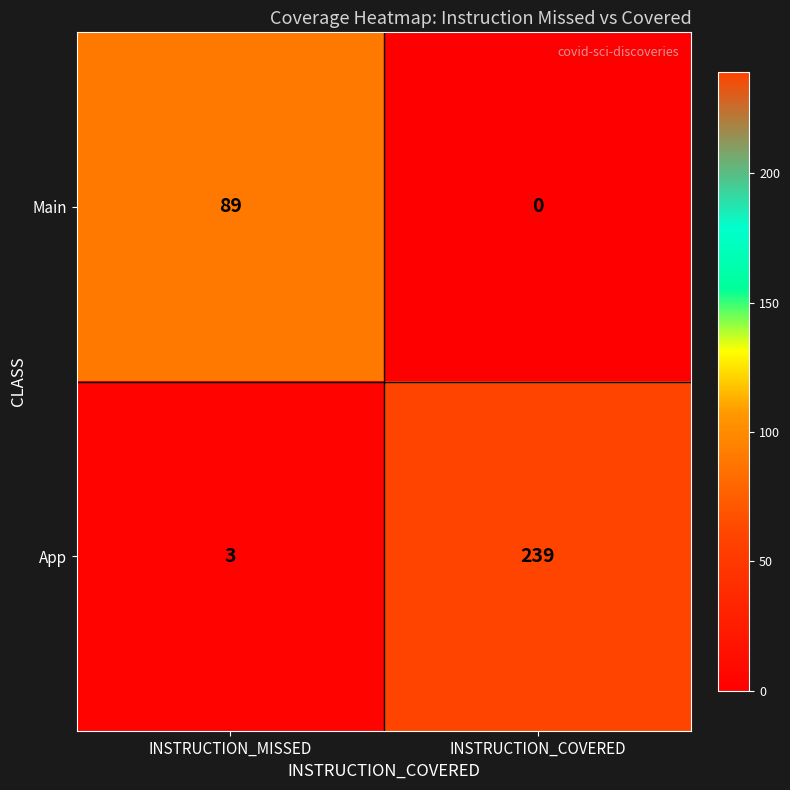

The value of App at INSTRUCTION_MISSED is 3. True or false?

True